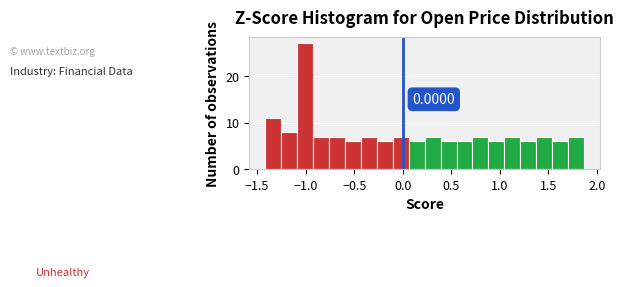

Around what value on the x-axis is the tallest bar? Give the approximate position of its centre, as read against the axis.

-1.00